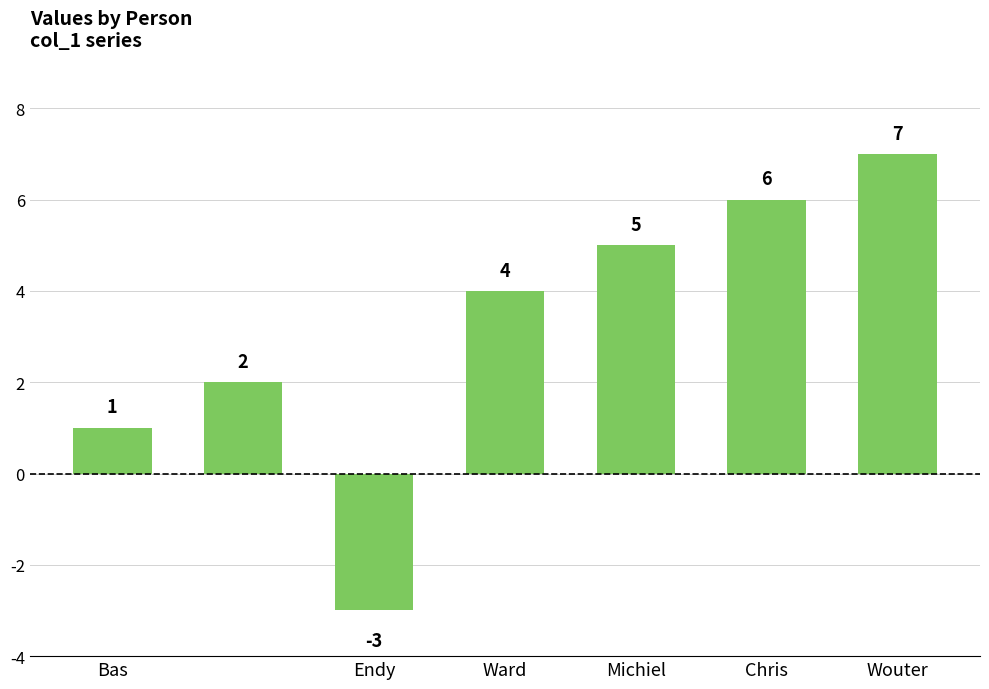

Reading left to right, list all the values displayed in this chart.

1	2	-3	4	5	6	7